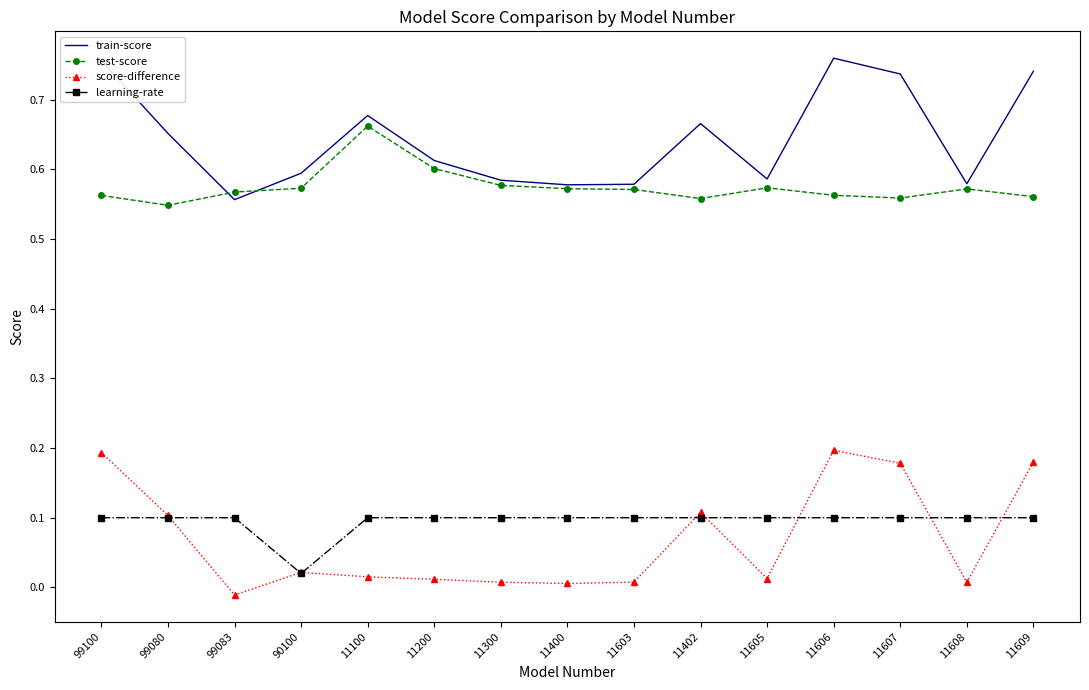

Which series has the largest total across all categories?

train-score